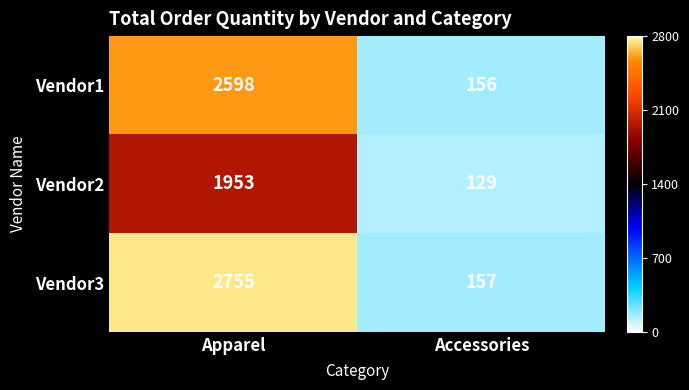

The Vendor3 series shows 72 at Accessories. True or false?

False